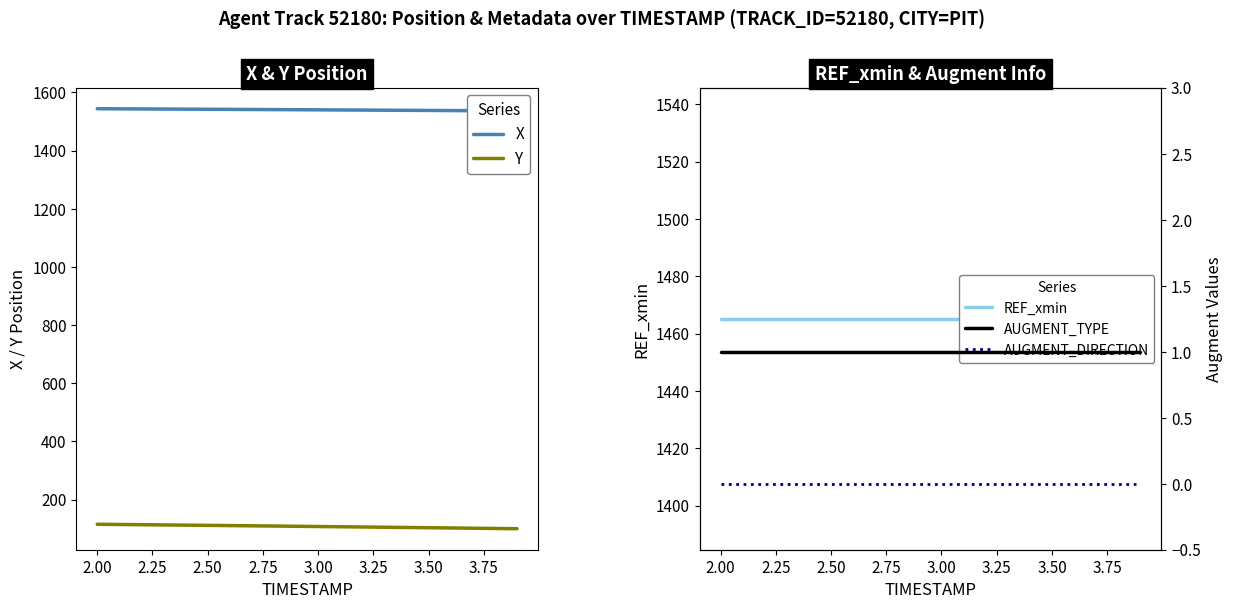

True or false: AUGMENT_TYPE and X cross at least once.

False